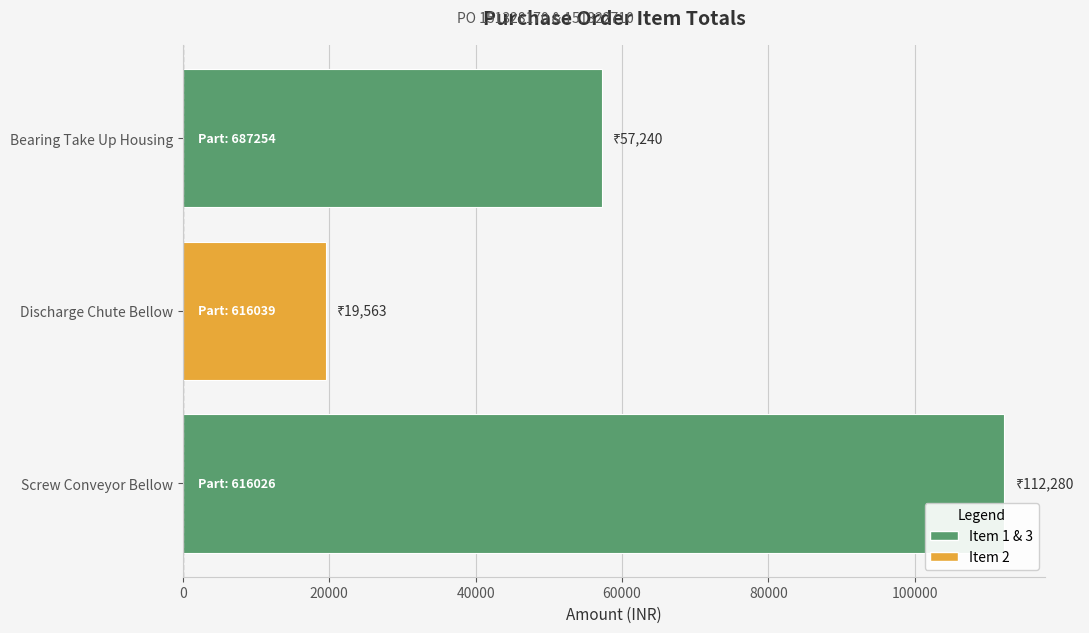

Reading bottom to top, transcribe all the data shown in this chart.

Screw Conveyor Bellow=112280	Discharge Chute Bellow=19563	Bearing Take Up Housing=57240